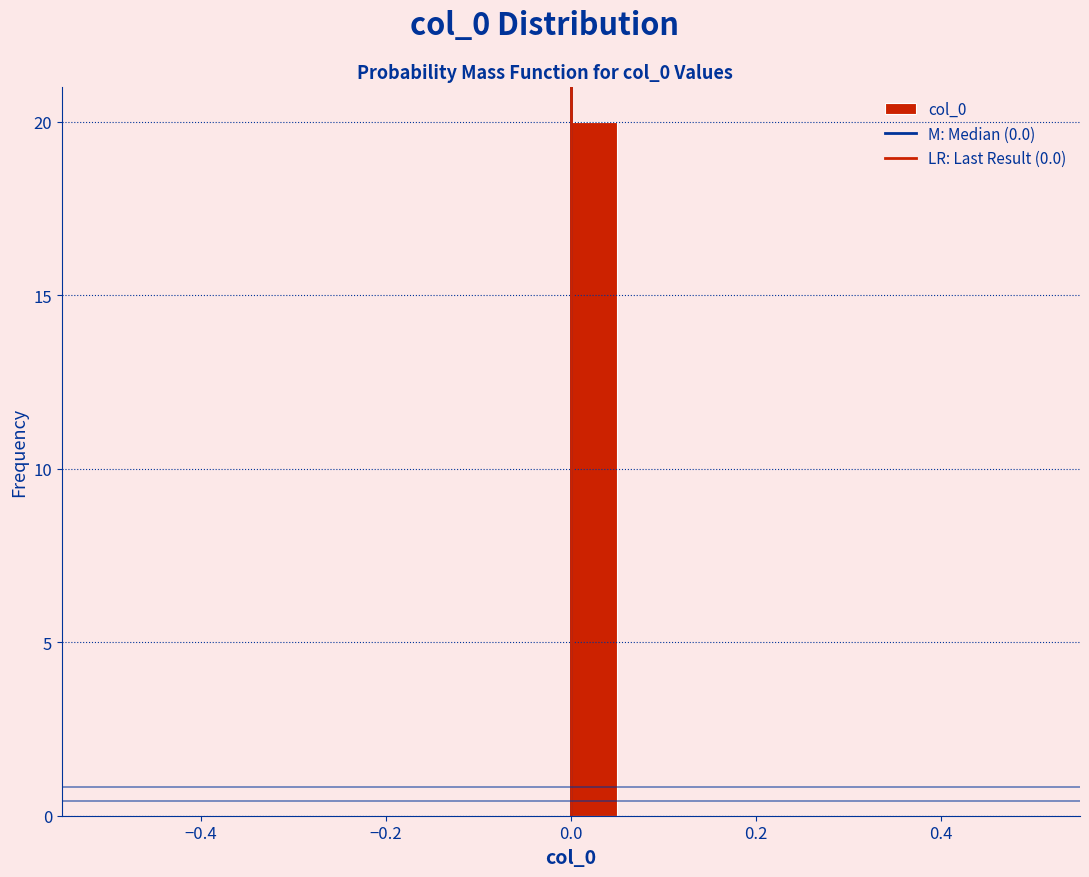

Around what value on the x-axis is the tallest bar? Give the approximate position of its centre, as read against the axis.

0.02